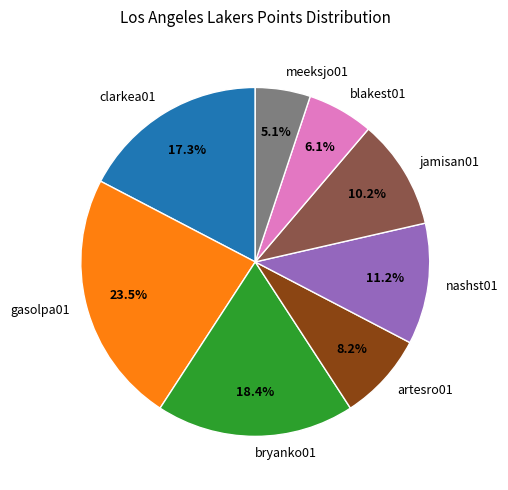

What is the largest slice in the pie chart?

gasolpa01